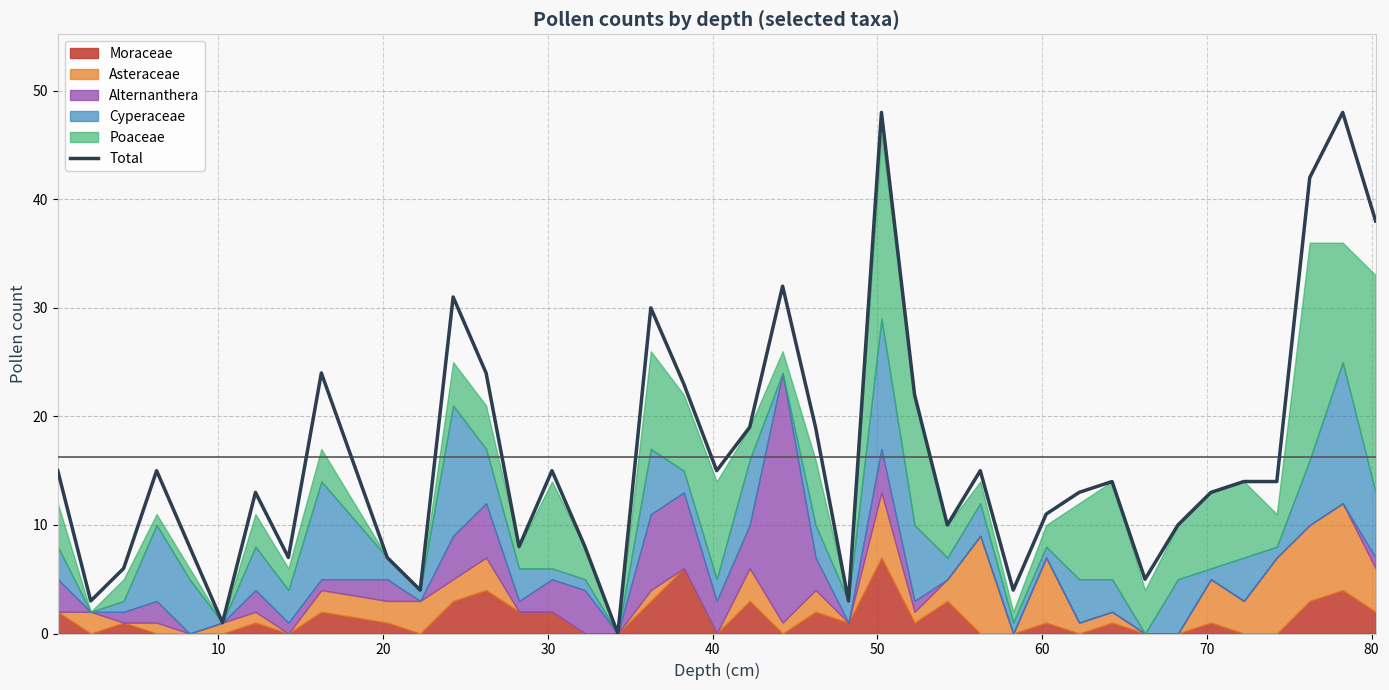

What is the difference between the maximum and minimum values?

48